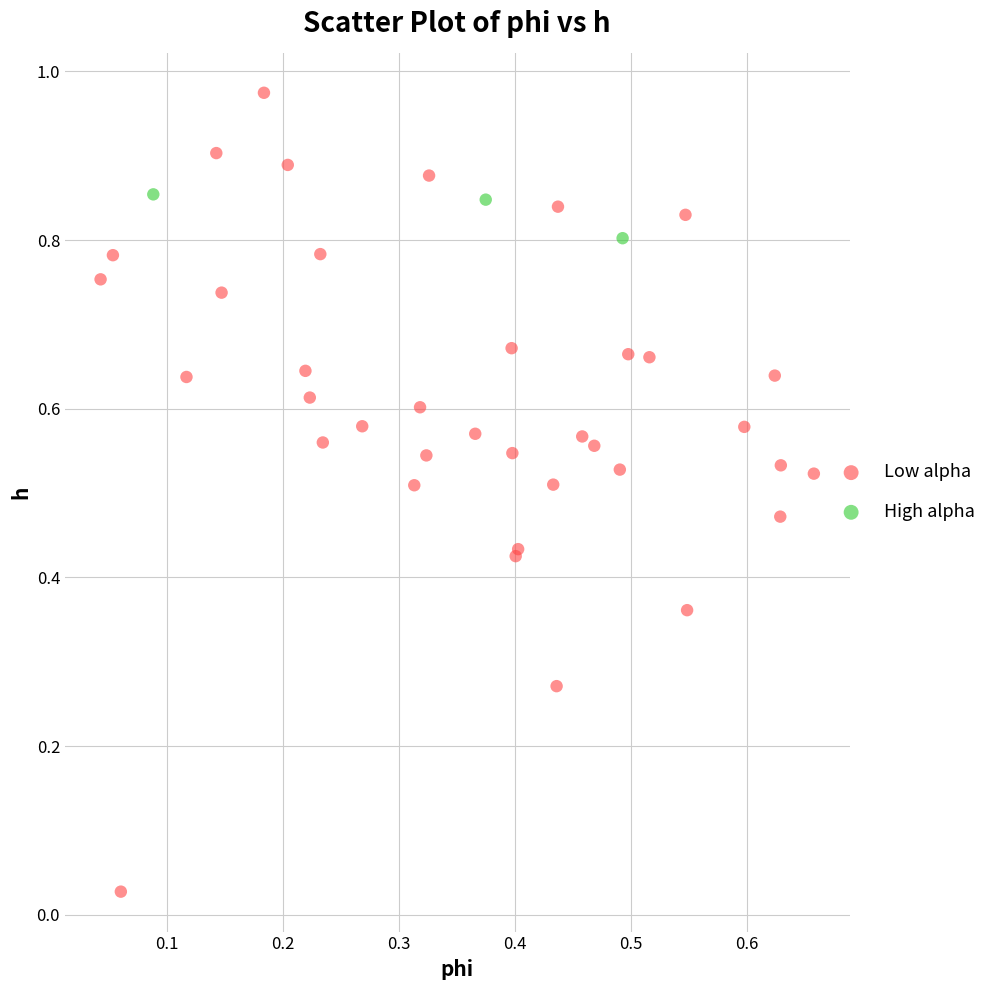

Which series contains the lowest Y value?

Low alpha